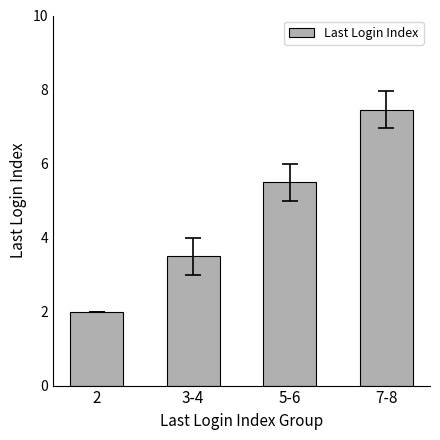

What is the sum of all values?

18.5